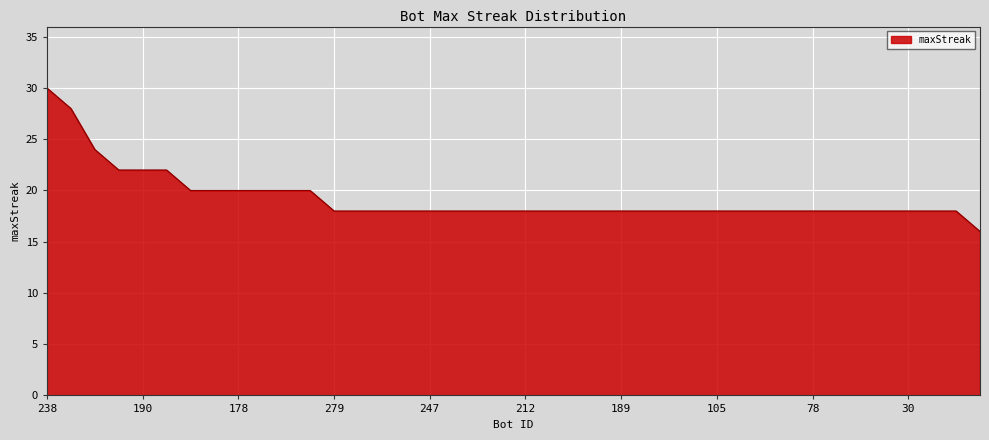

What is the smallest value displayed?

16